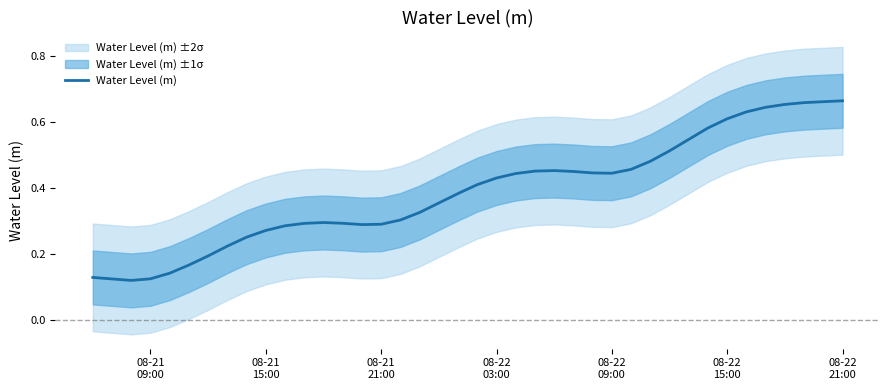

Does the chart display data point markers on the line(s)?

No